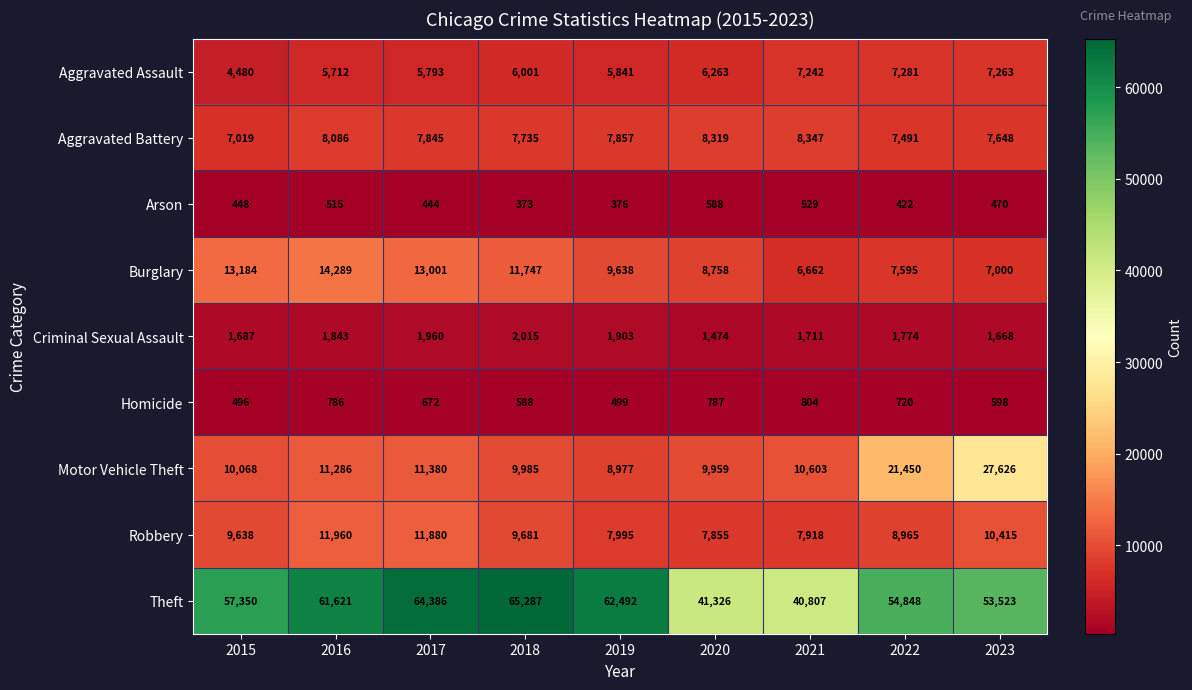

What is the total value across all series at 2019?

105578